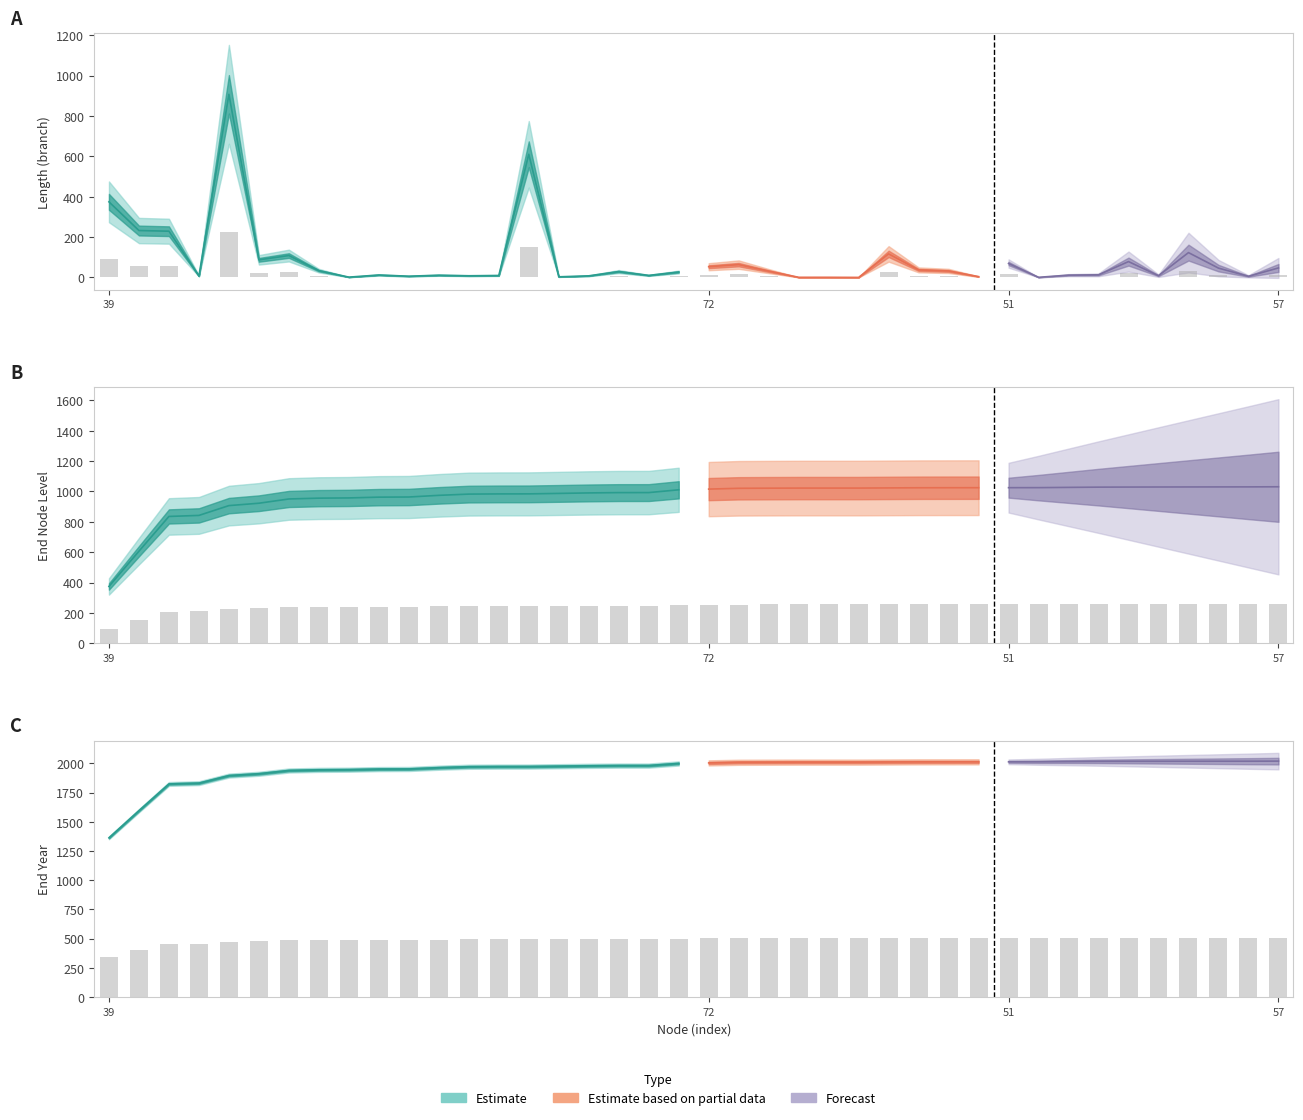

Between 53 and 60, which series saw the biggest shift?

endYear